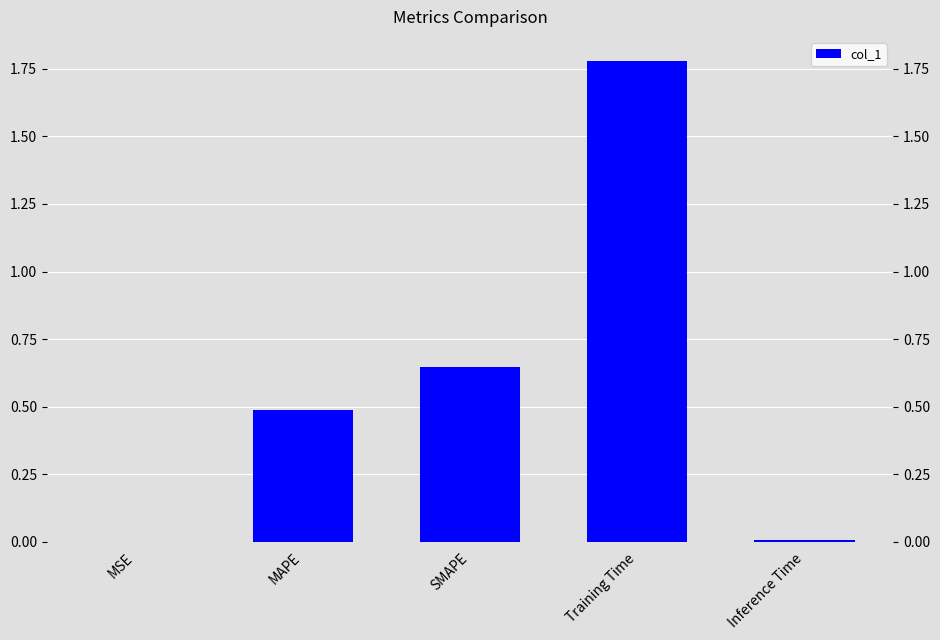

Where is the data nearest to the value 0?

MSE